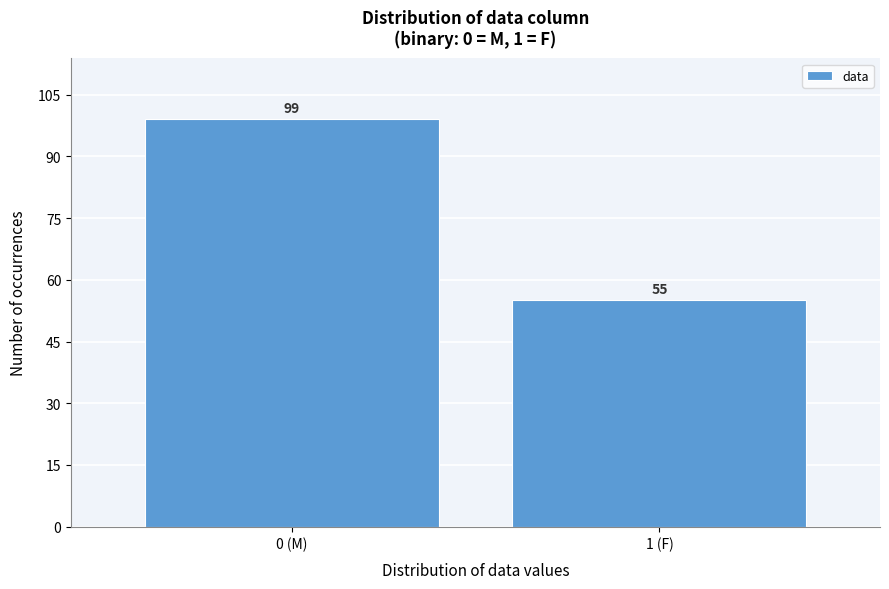

Reading left to right, list all the values displayed in this chart.

99	55